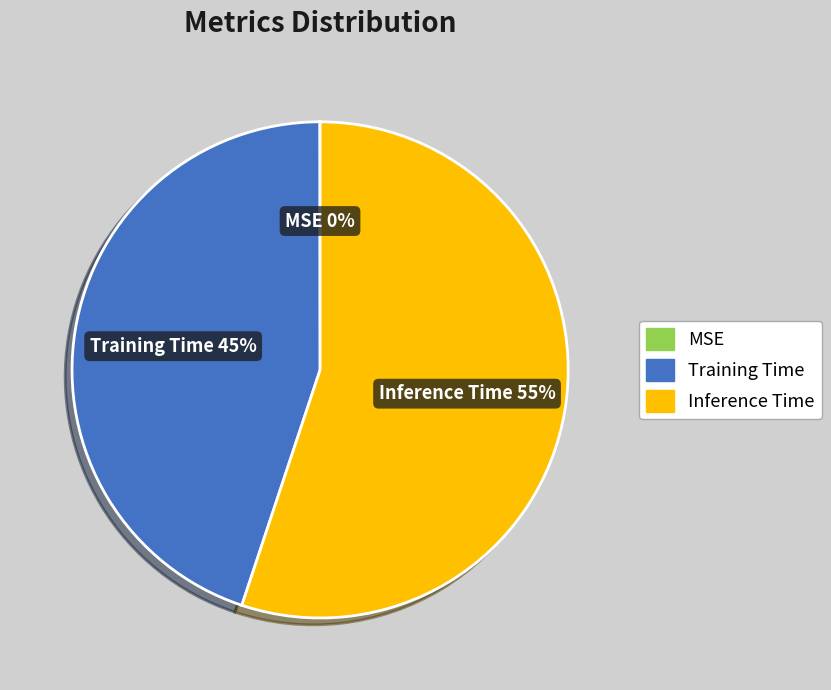

Is the sum of Training Time and Inference Time greater than half?

Yes